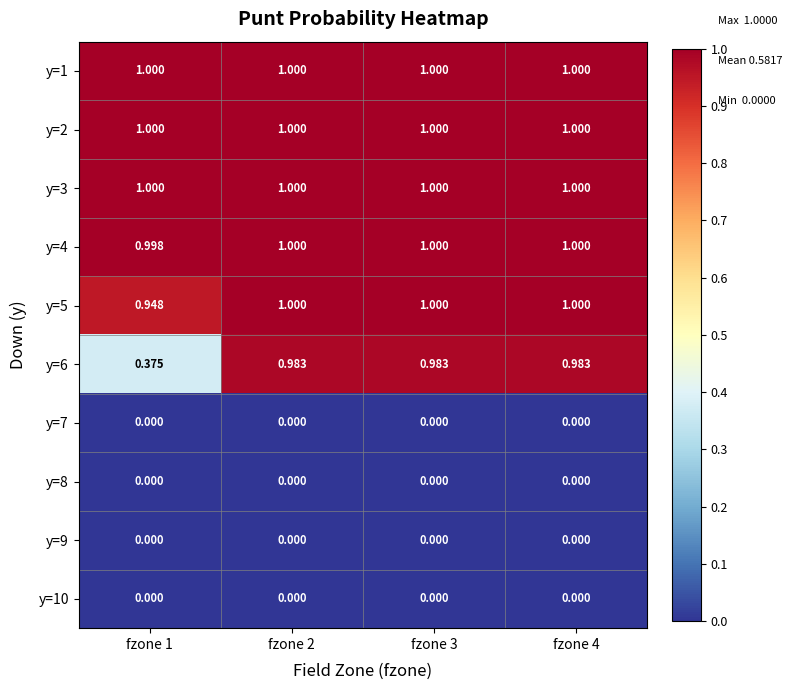

Between fzone 3 and fzone 4, which is larger?

fzone 3